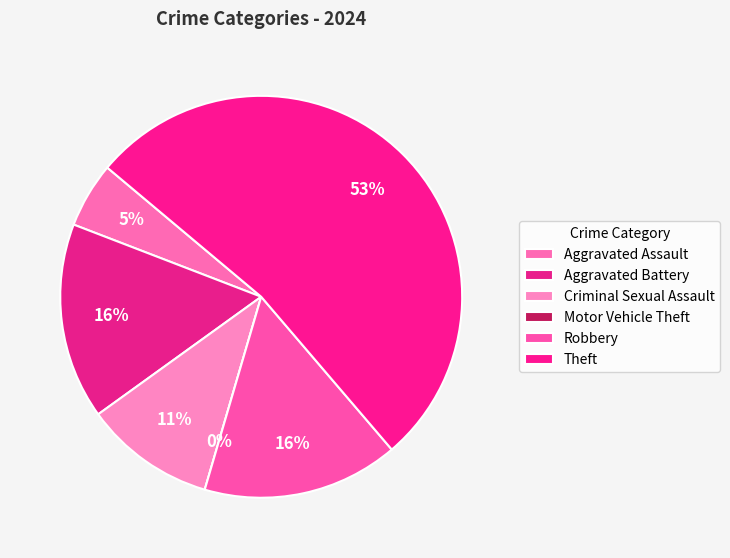

Do Robbery and Motor Vehicle Theft together represent more than half of the pie?

No